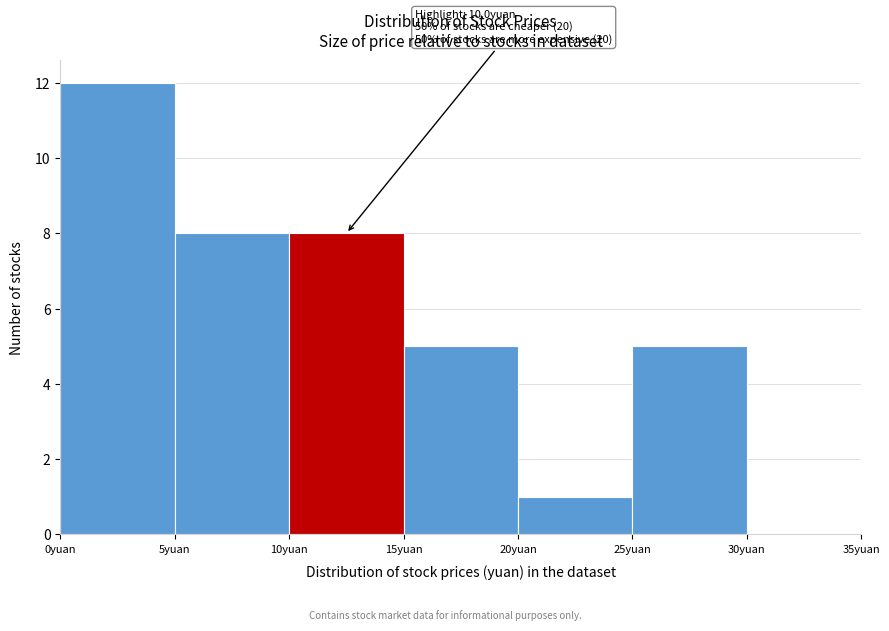

Over which range of the x-axis is the bar tallest?

0 to 5